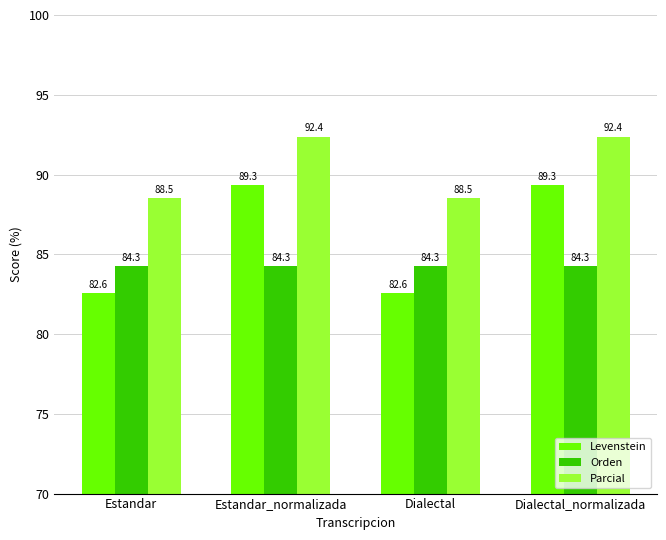

Reading left to right, transcribe all the data shown in this chart.

Levenstein: 82.6	89.3	82.6	89.3
Orden: 84.3	84.3	84.3	84.3
Parcial: 88.5	92.4	88.5	92.4